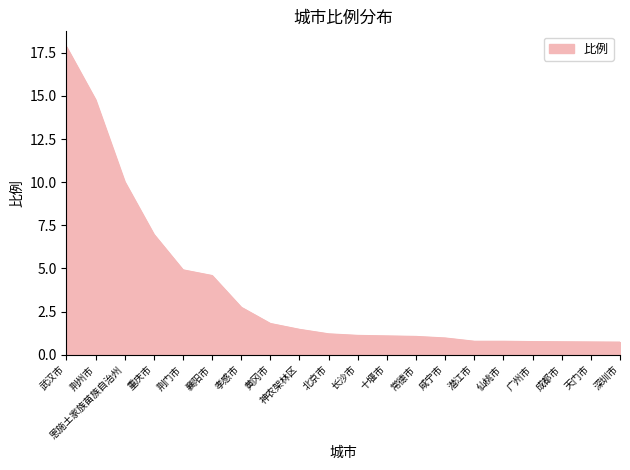

What is the sum of all values?

75.2